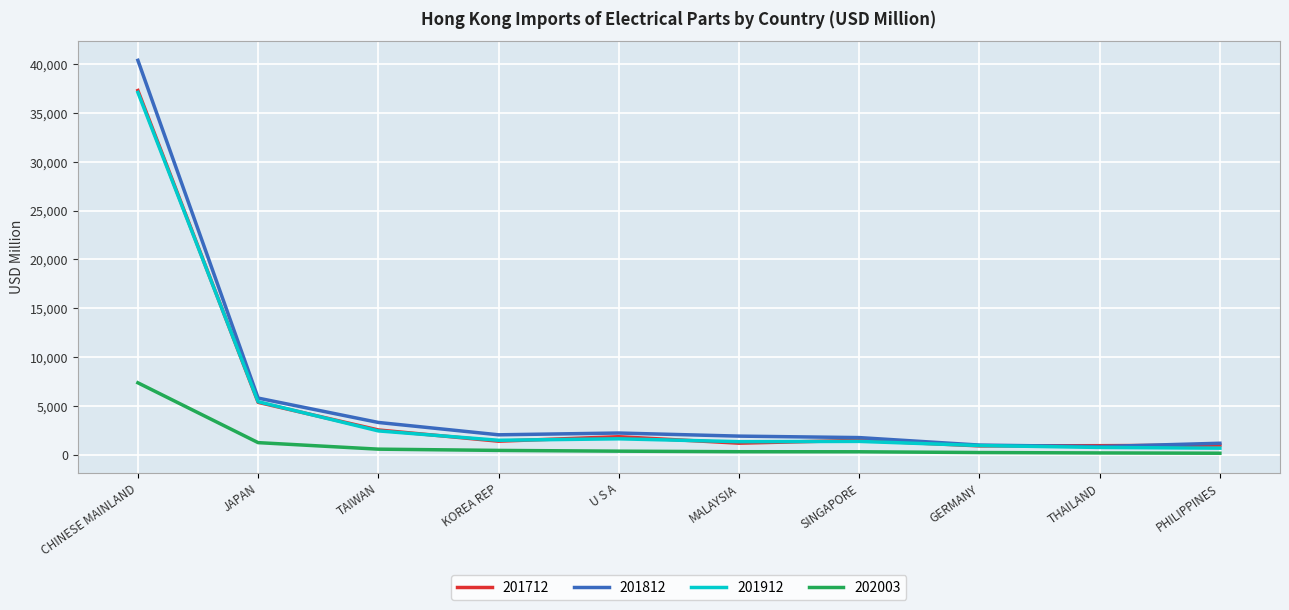

Read the 202003 value at JAPAN.

1229.0